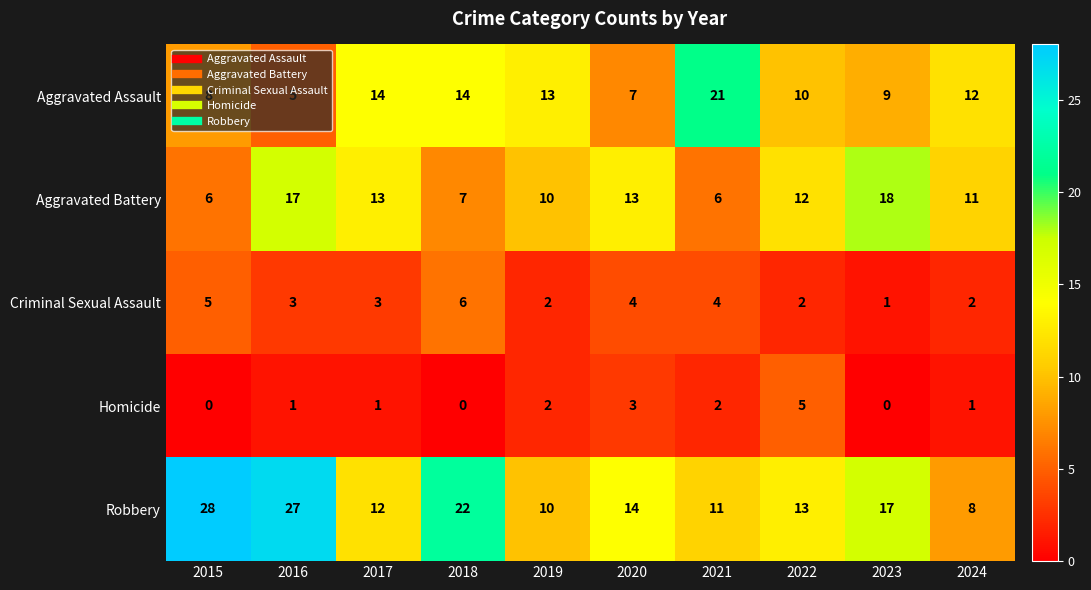

List the series in order of their peak value, highest first.

Robbery, Aggravated Assault, Aggravated Battery, Criminal Sexual Assault, Homicide